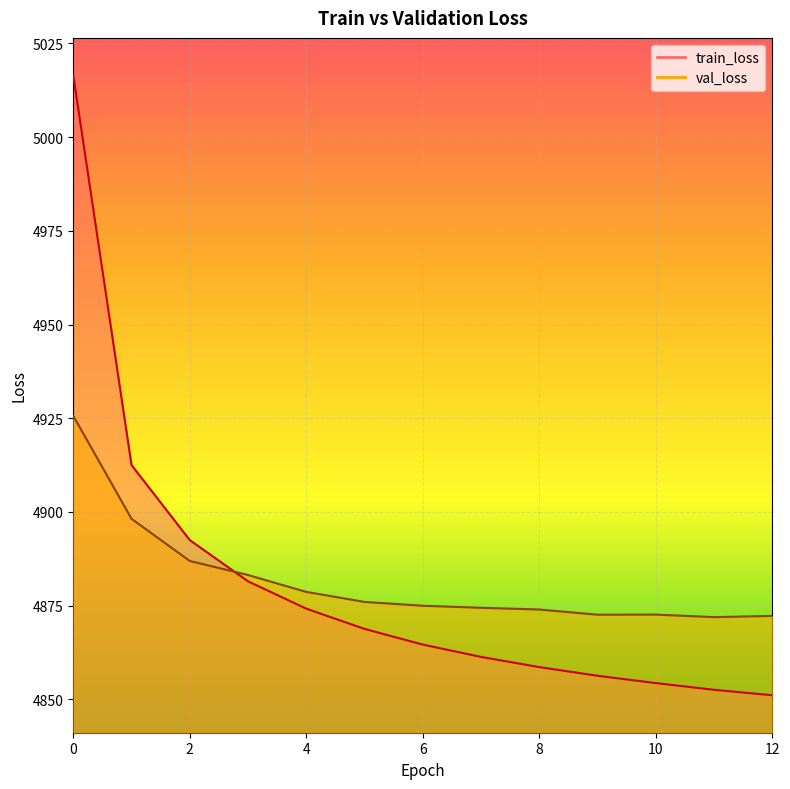

True or false: train_loss and val_loss intersect in this chart.

True